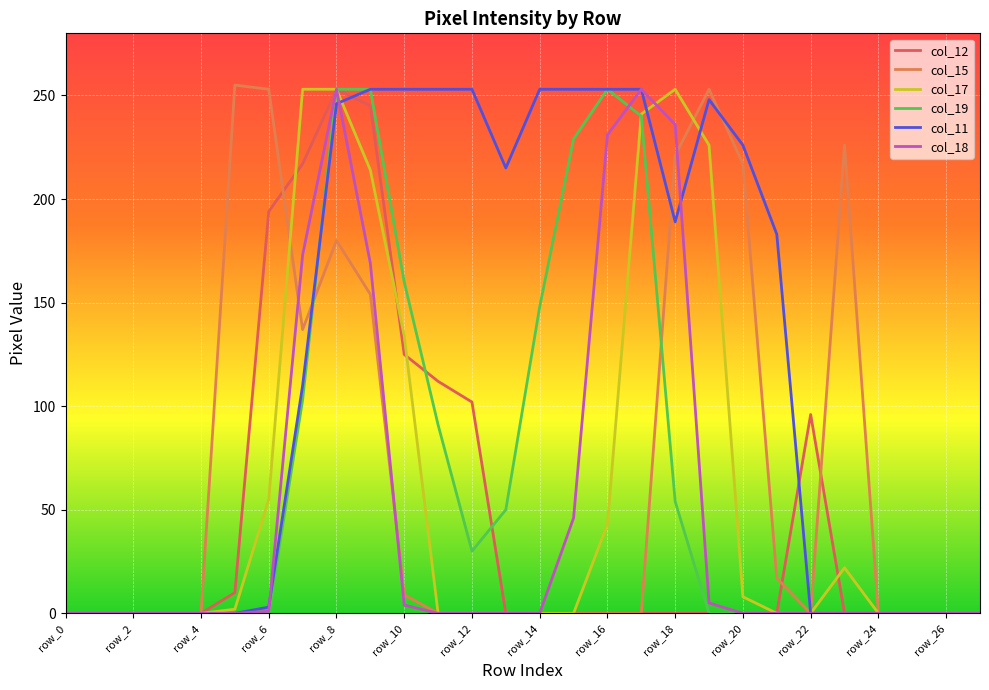

At how many categories does at least one series exceed 231?

14